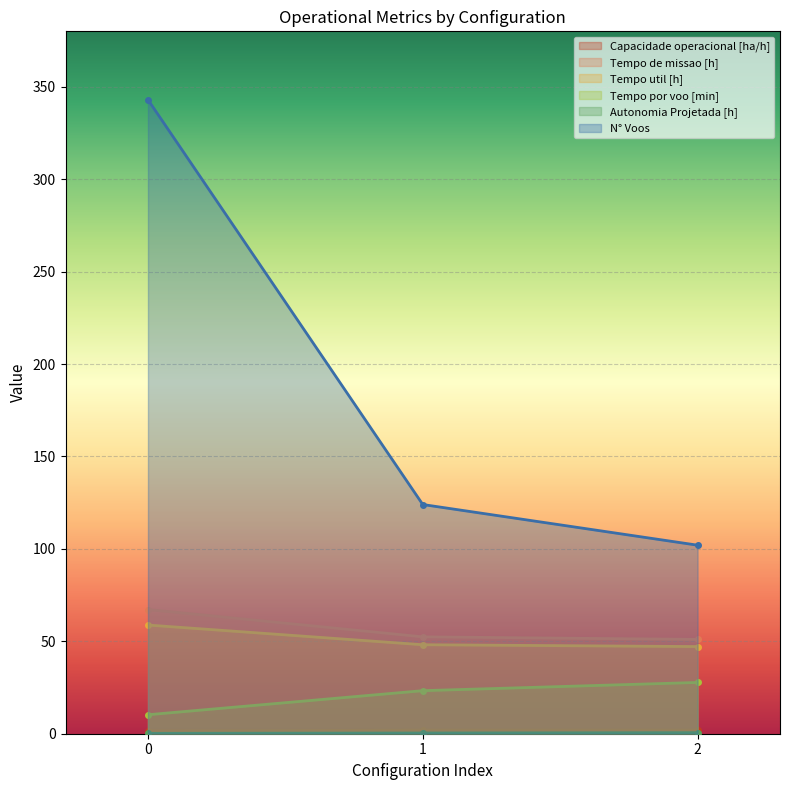

Which series has the widest spread of values?

N° Voos